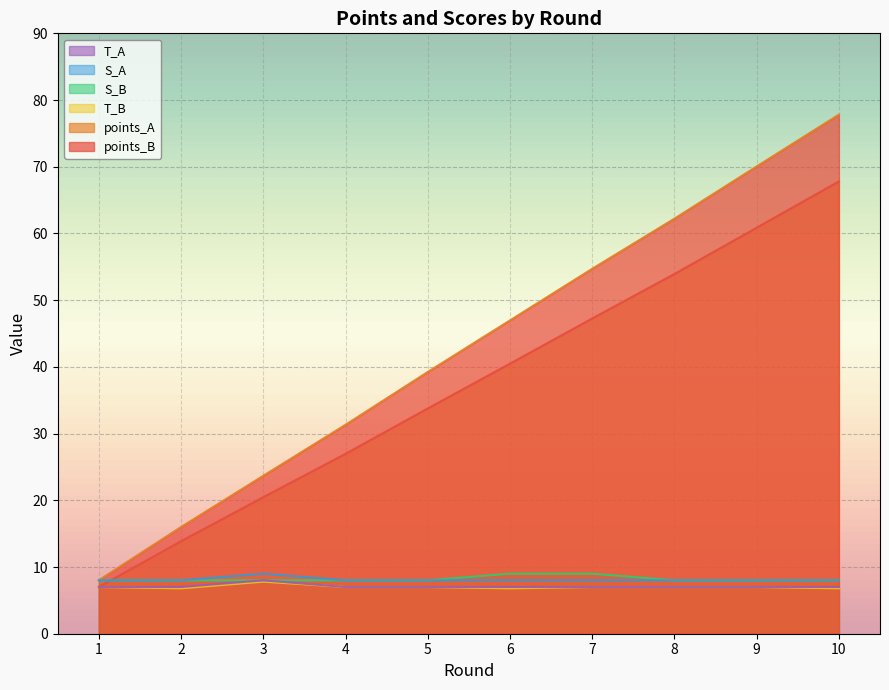

Which series has the largest total across all categories?

points_B